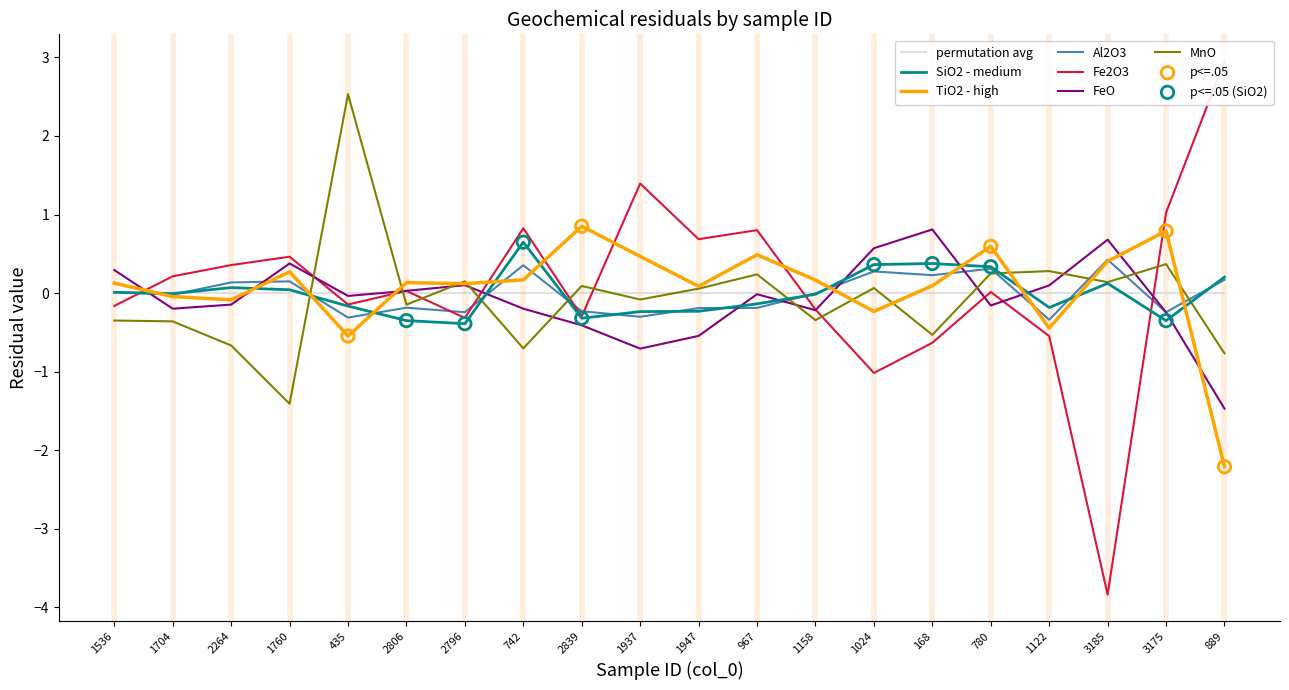

Is the value of FeO at 780 greater than the value of TiO2 at 1536?

No